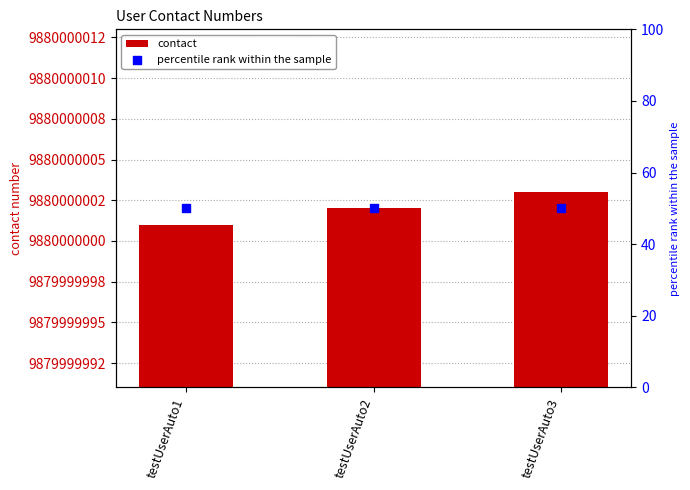

What are all the series names shown in the legend?

contact, percentile rank within the sample